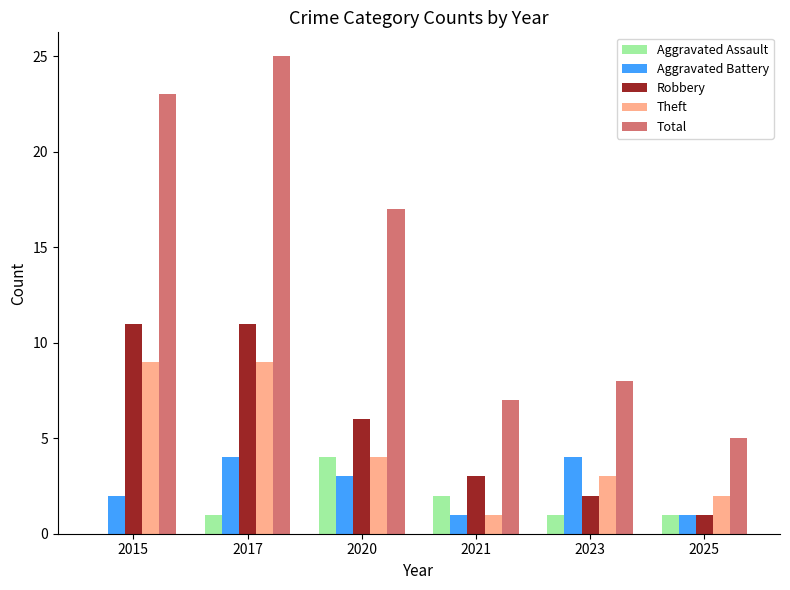

How many data points does each series have?

6